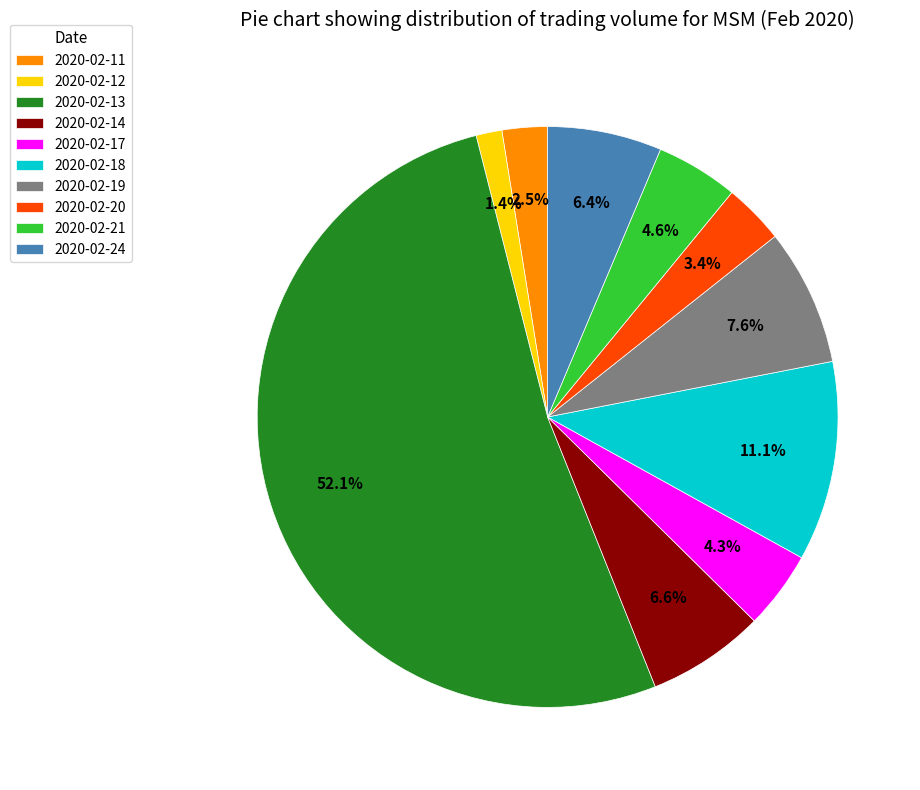

Which has a higher value, 2020-02-12 or 2020-02-20?

2020-02-20